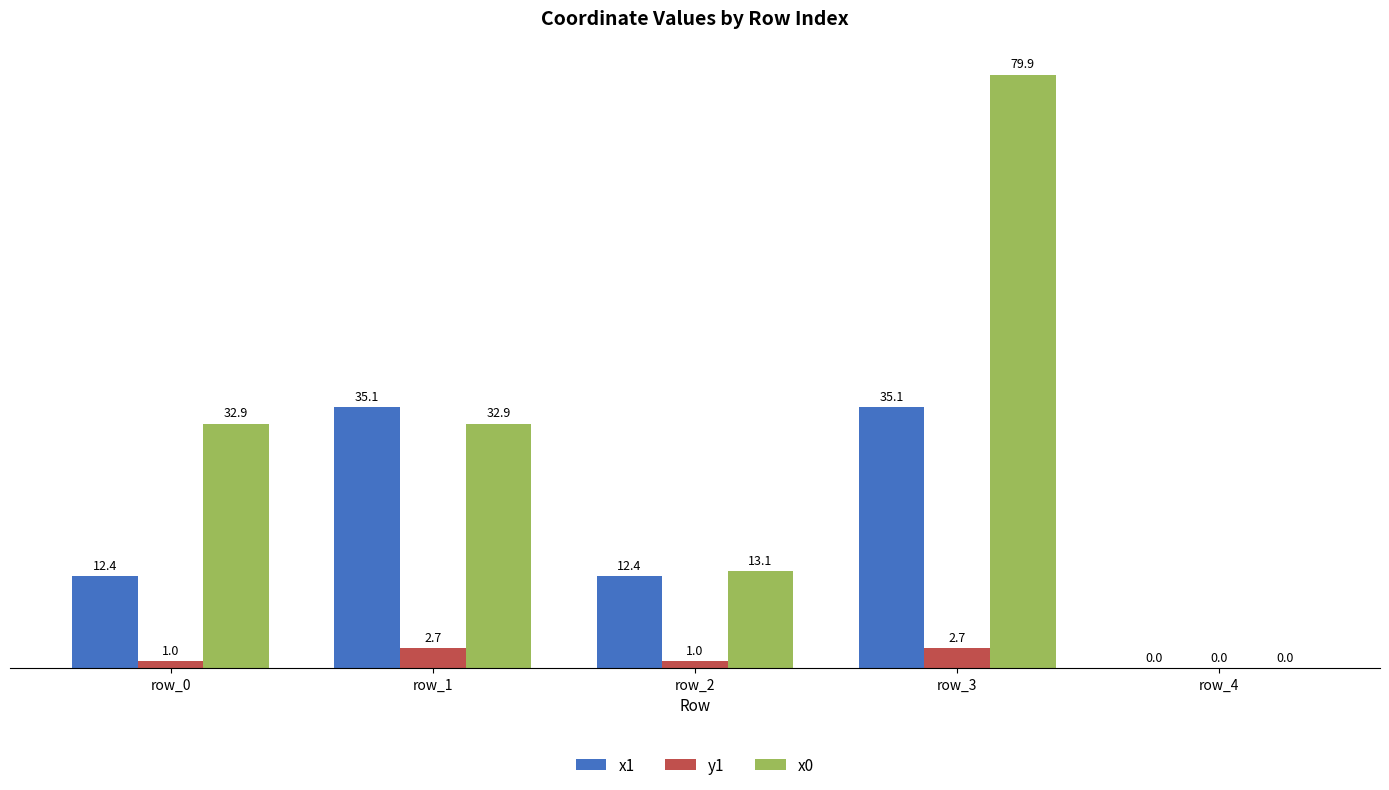

What is the total value across all series at row_0?

46.3